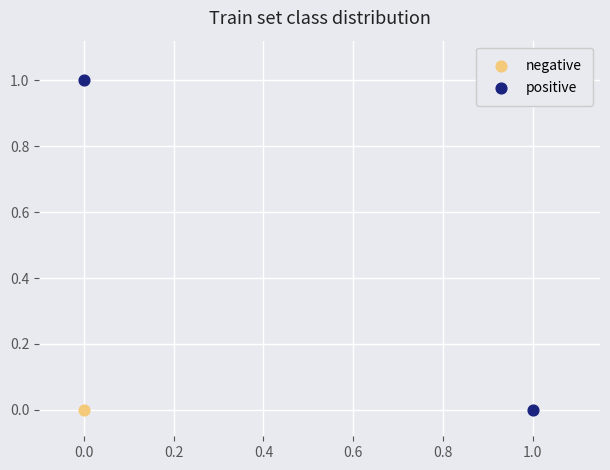

What are all the series names shown in the legend?

negative, positive